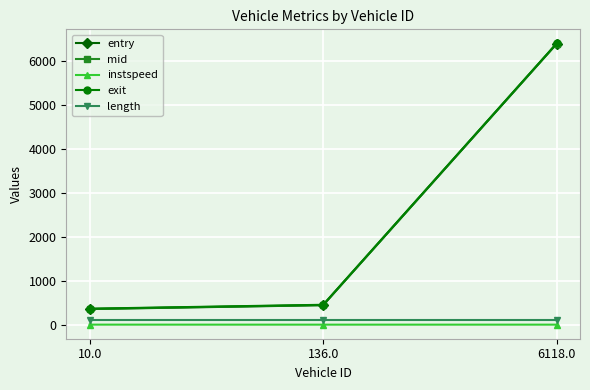

What is the label of the 1st point from the left?

10.0